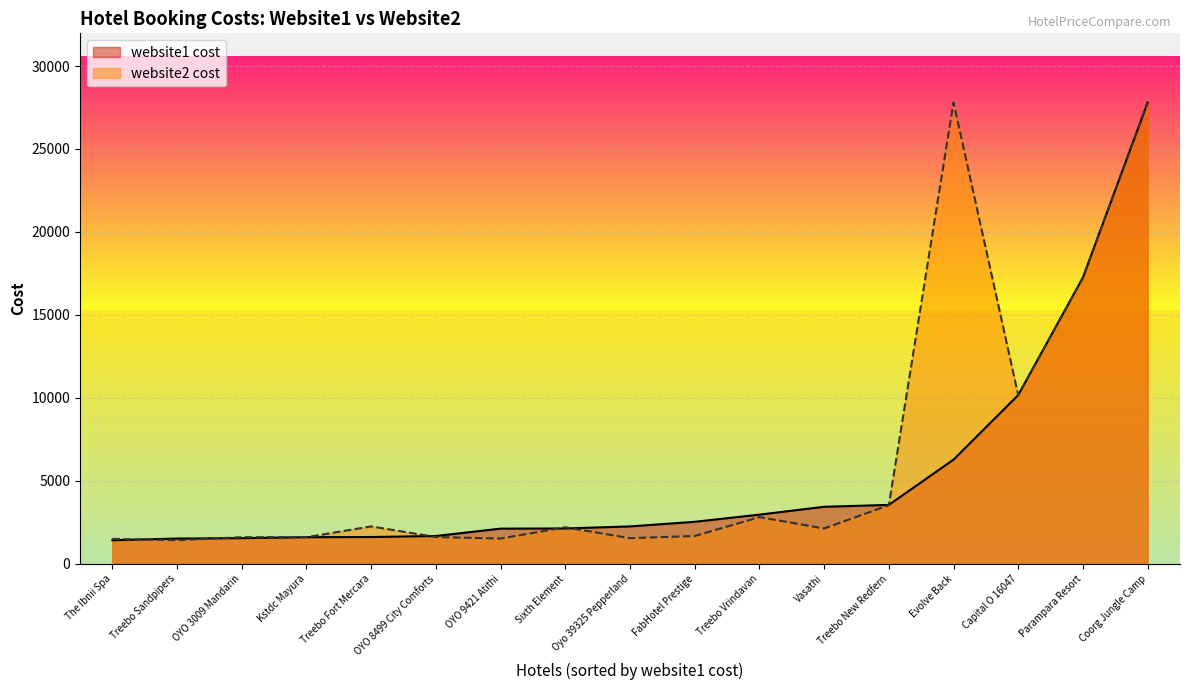

Is the value of website2 cost at Capital O 16047 greater than the value of website1 cost at Treebo Sandpipers?

Yes